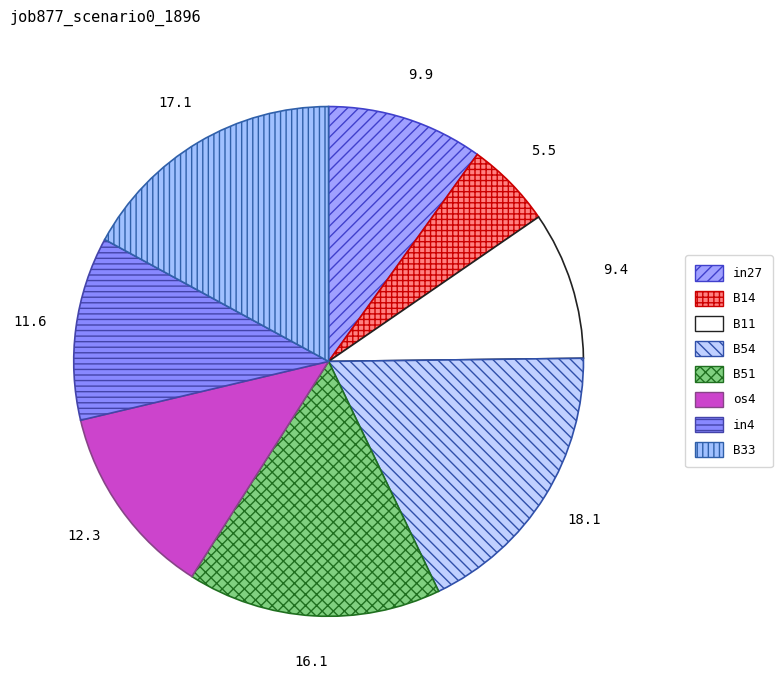

Which category has the smallest portion of the pie?

B14